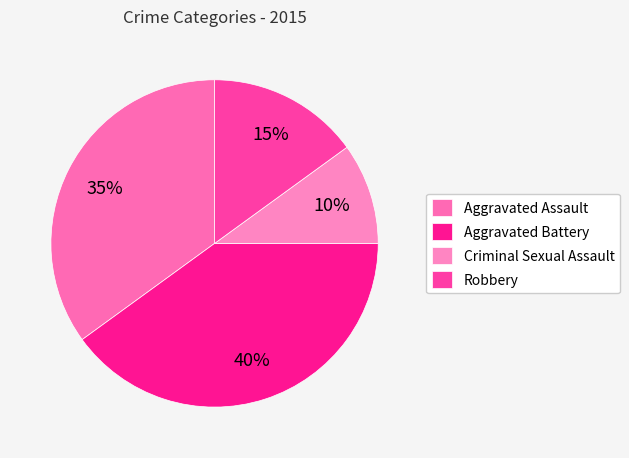

True or false: Aggravated Assault accounts for 26% of the total.

False